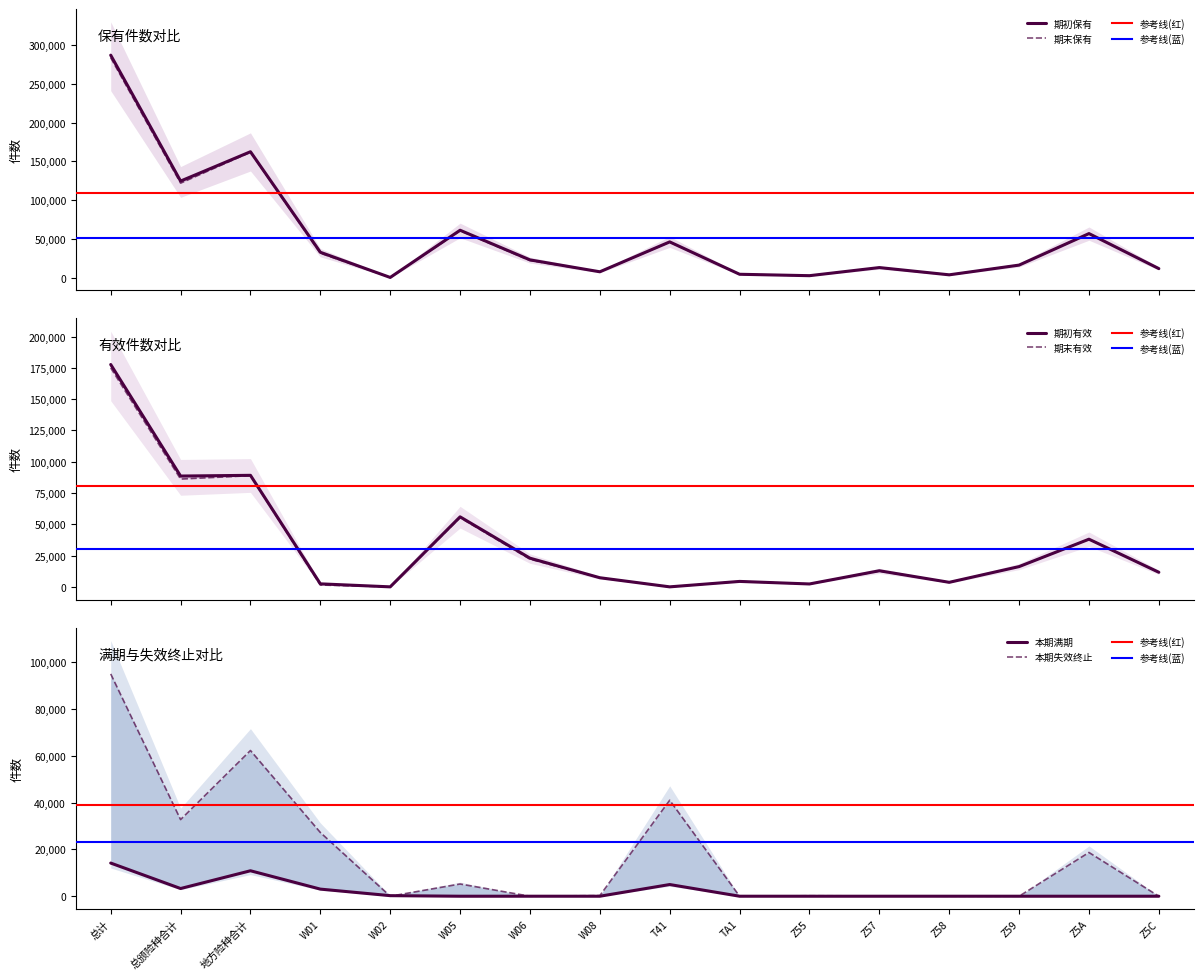

Does the chart display data point markers on the line(s)?

No